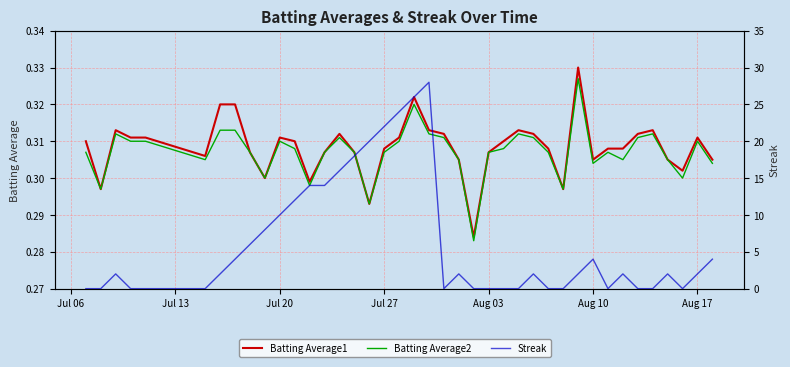

True or false: Batting Average2 has a value of 0.1 at Jul 13.

False